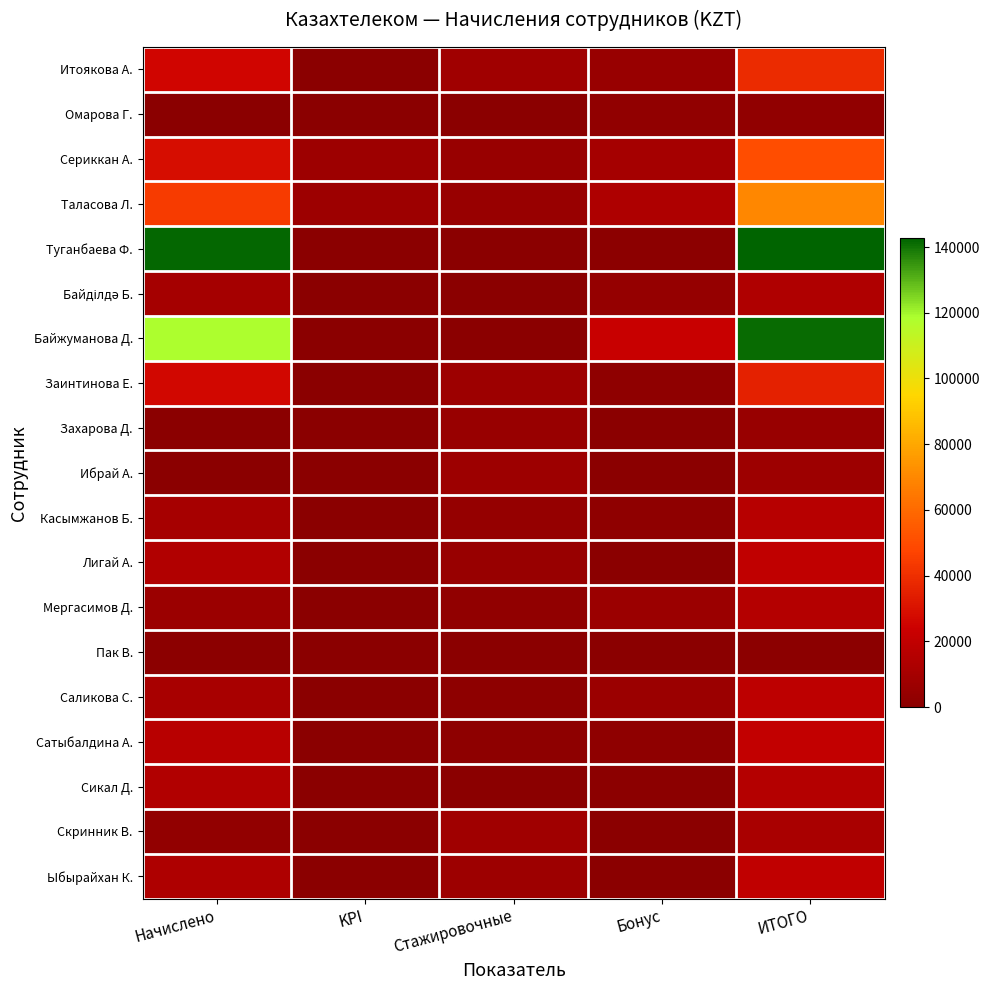

At Бонус, list the series in order from smallest to largest.

Захарова Д., Ибрай А., Лигай А., Пак В., Скринник В., Ыбырайхан К., Туганбаева Ф., Сикал Д., Заинтинова Е., Касымжанов Б., Сатыбалдина А., Омарова Г., Байділдә Б., Итоякова А., Мергасимов Д., Саликова С., Сериккан А., Таласова Л., Байжуманова Д.